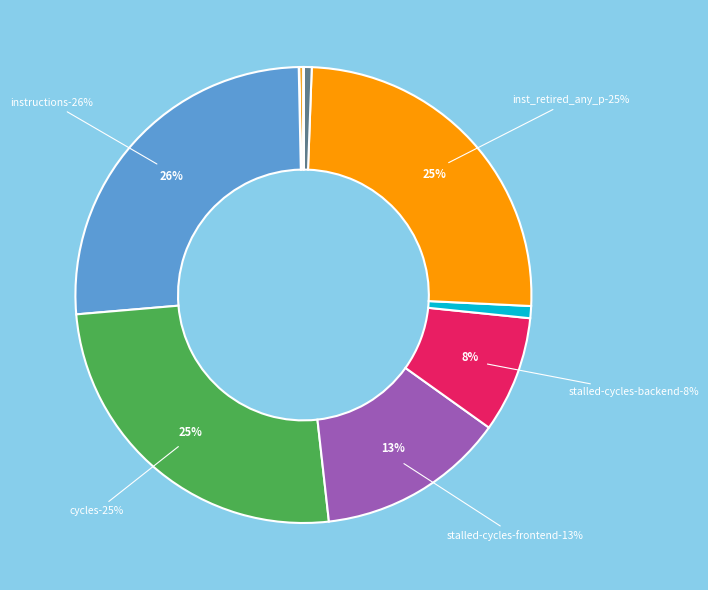

Is there a majority slice in this chart?

No